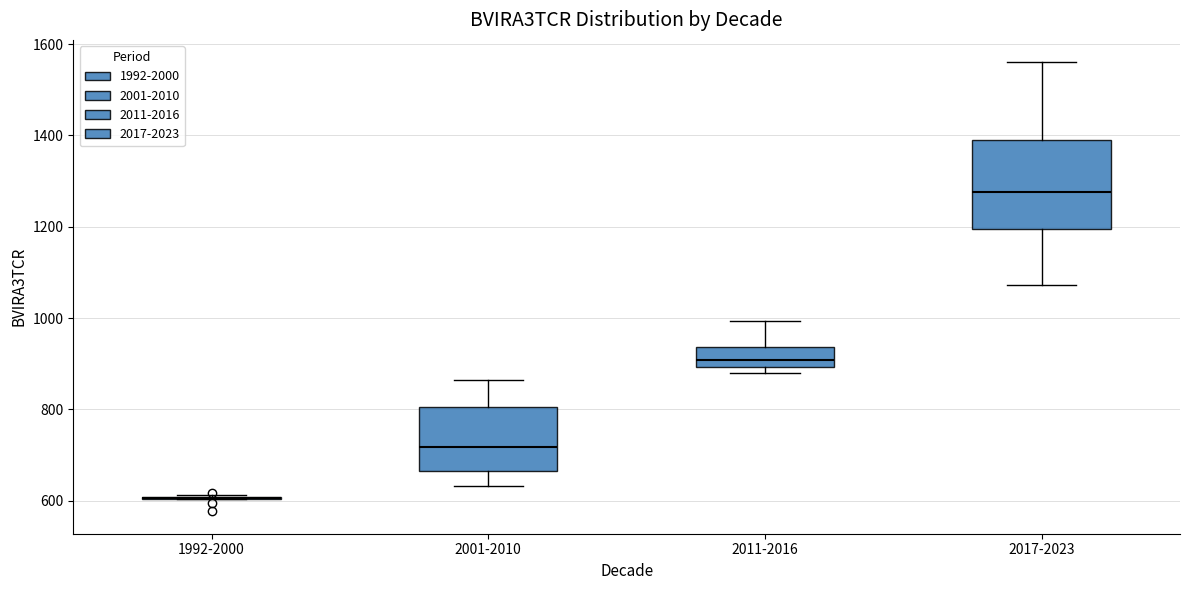

Comparing the boxes themselves (not the whiskers), which one is the tallest?

2017-2023